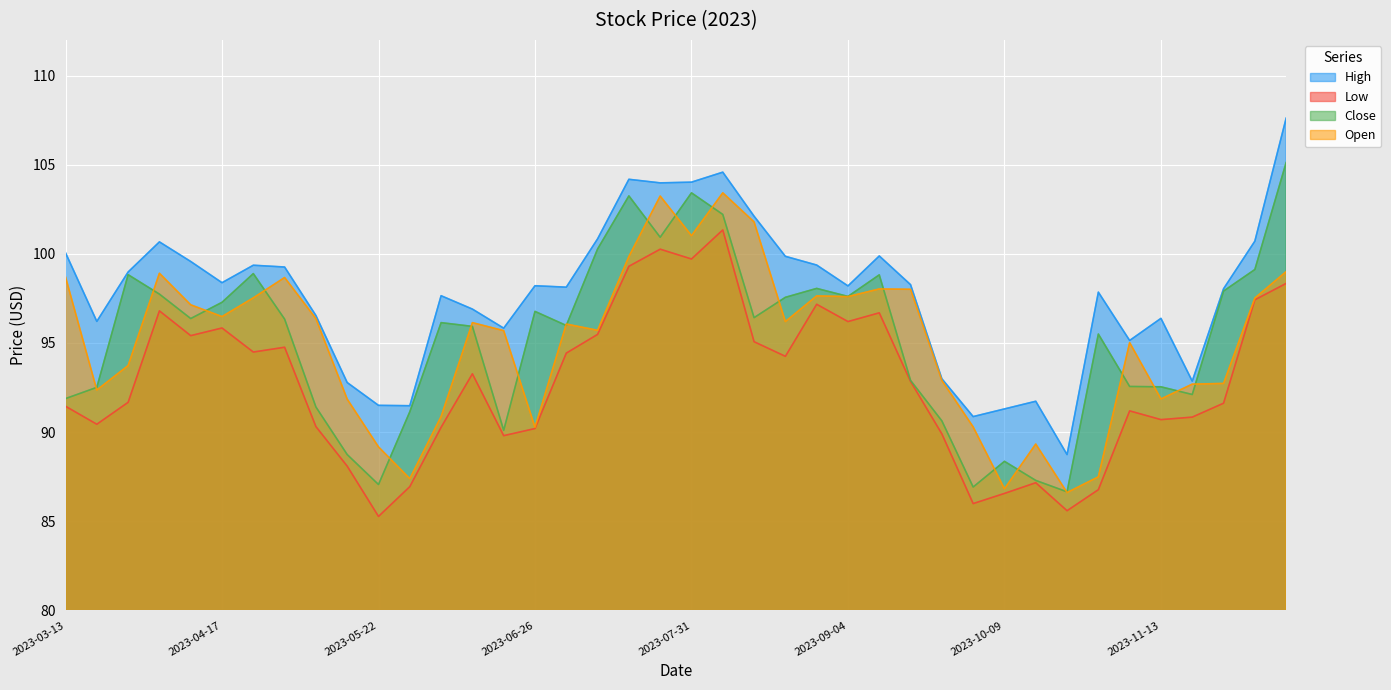

At which label is Close closest to 95?

2023-10-30